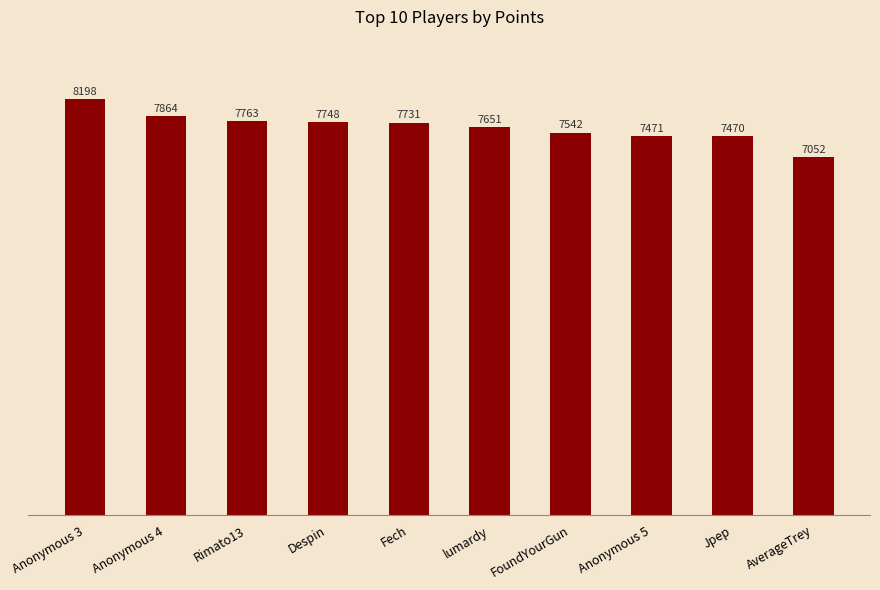

True or false: the data shows 7763 at Rimato13.

True